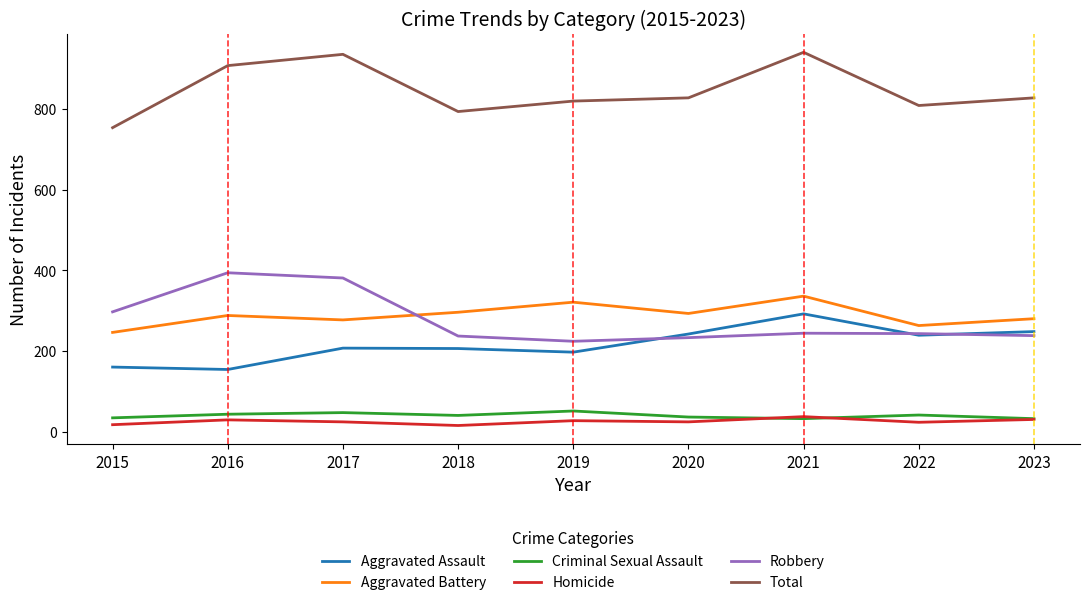

What is the maximum value shown in the chart?

941